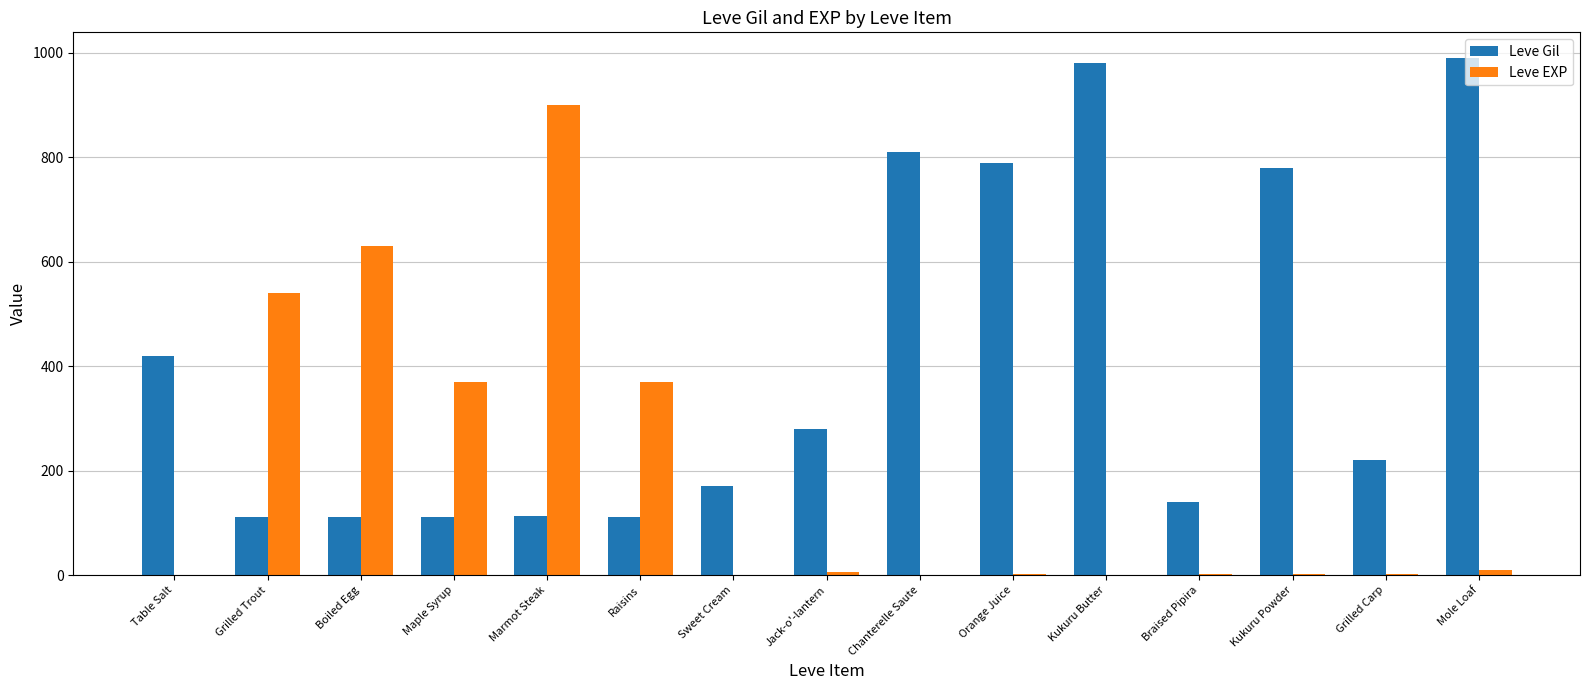

How many data points does each series have?

15